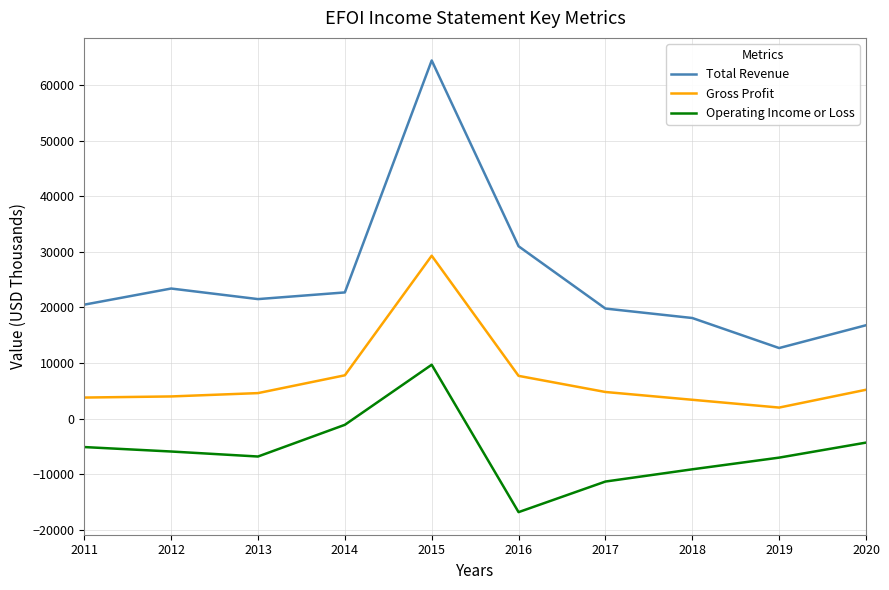

How many values in the Gross Profit series are below 4800?

5